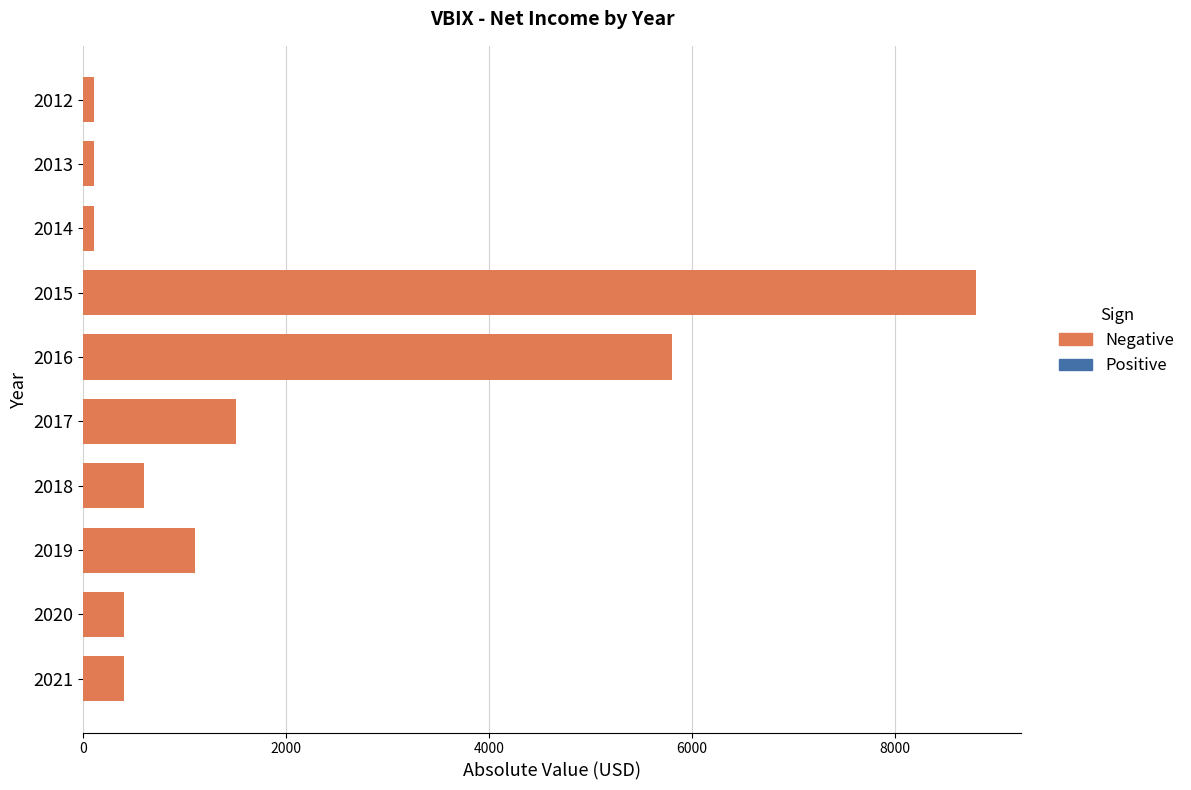

What is the difference between the Operating Income or Loss values at 2017 and 2012?

1300